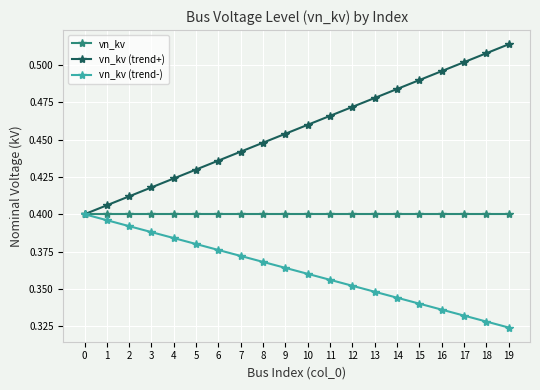

Which series has the largest range (max minus min)?

vn_kv (trend+)